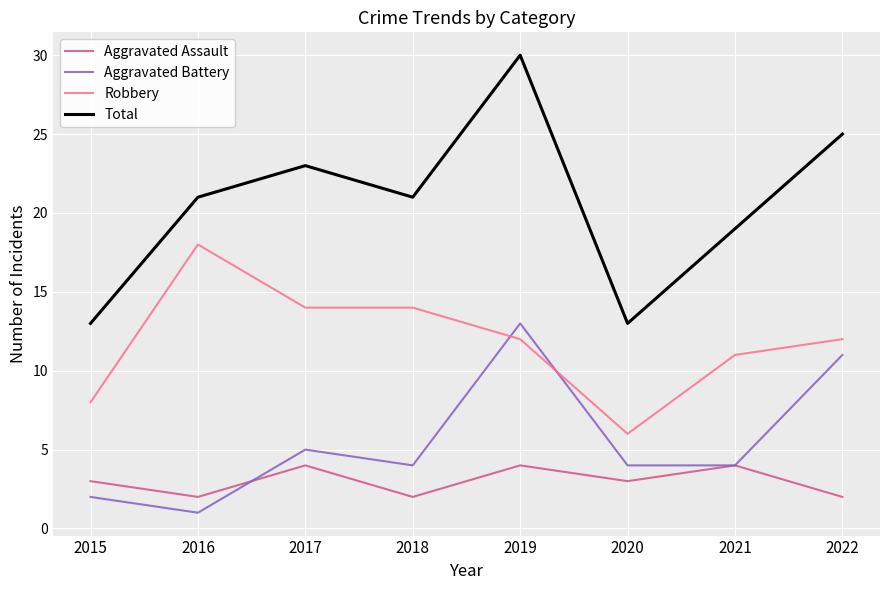

True or false: Aggravated Battery and Total intersect in this chart.

False